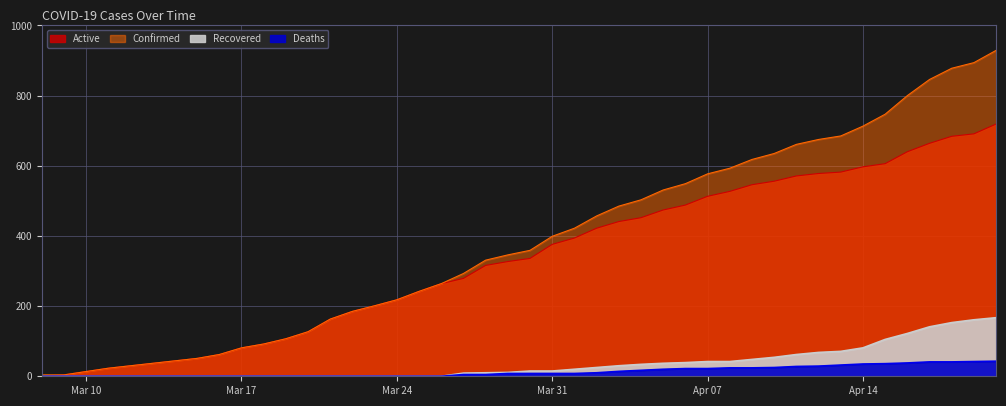

Which category has the highest value in the Confirmed series?

2020-04-20